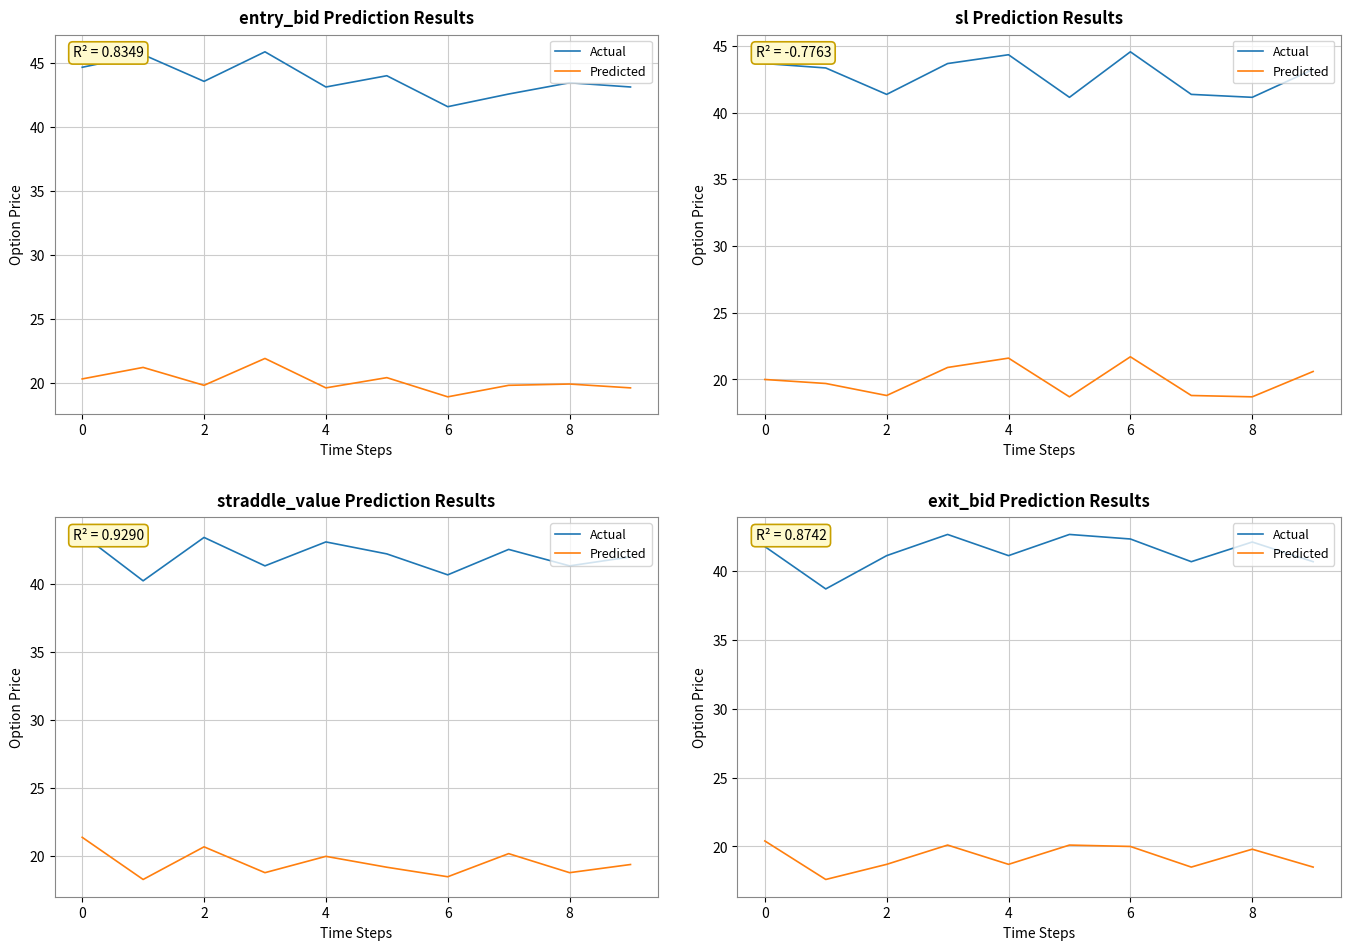

What is the difference between the maximum and minimum values in the Actual series?

4.0